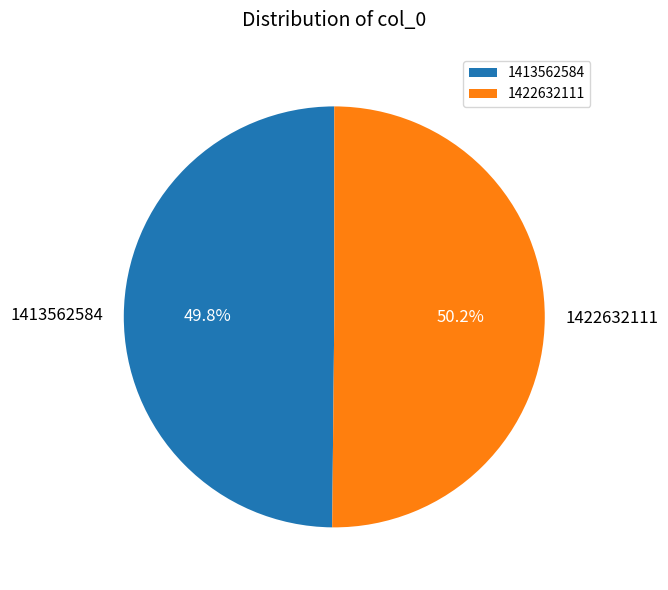

The 1422632111 slice represents 39% of the pie. True or false?

False